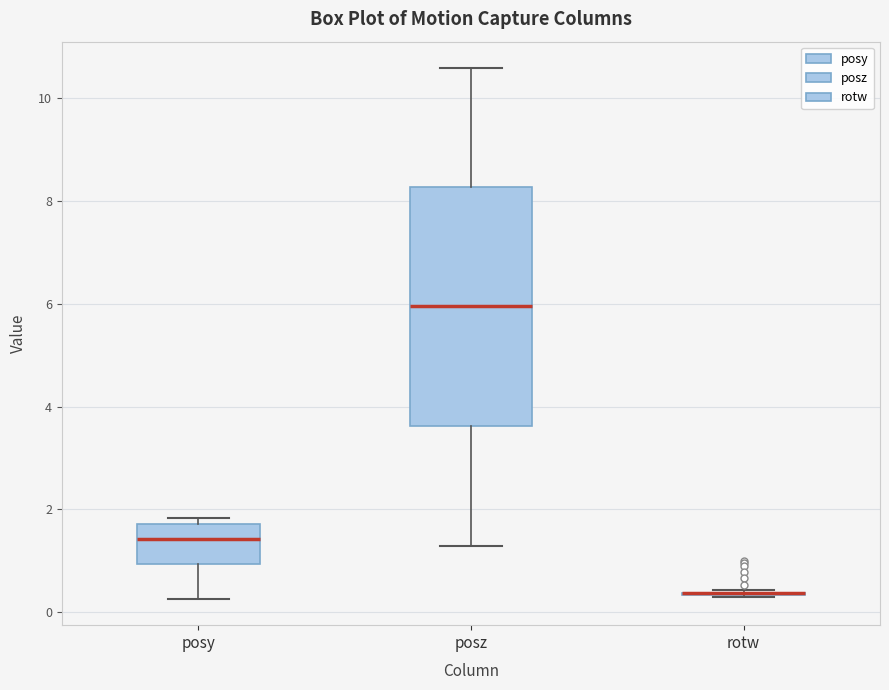

Where does the lower whisker of the box for posy end on the y-axis? The values are not printed on the chart, so give them approximately, as read against the axis.

0.2